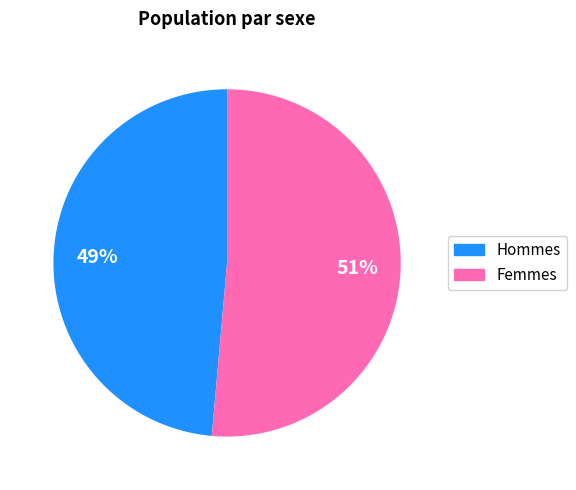

Is there any slice that represents more than half of the pie?

Yes